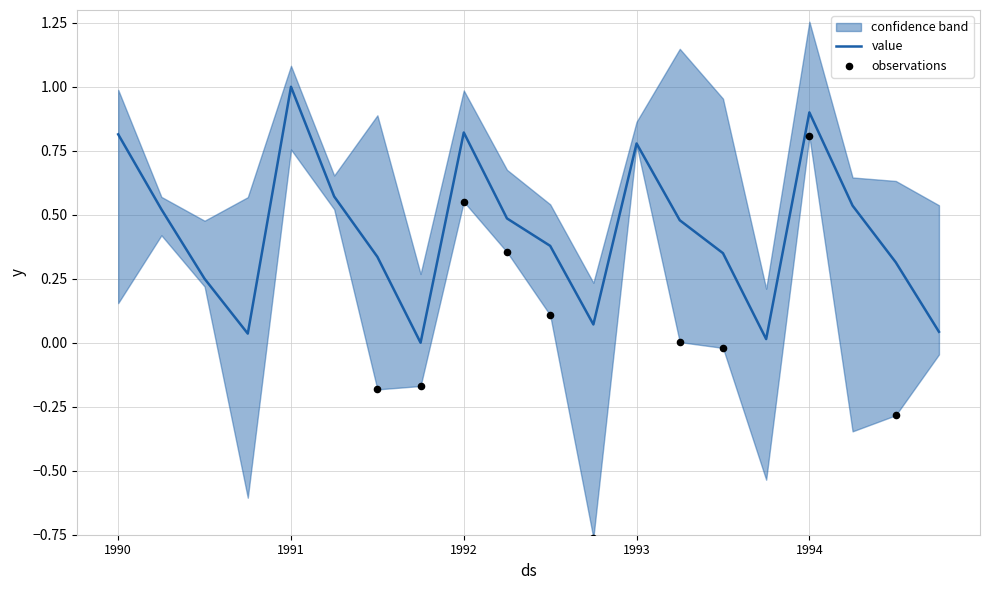

Which has a higher value, 1993-04-01 or 1990-07-01?

1993-04-01